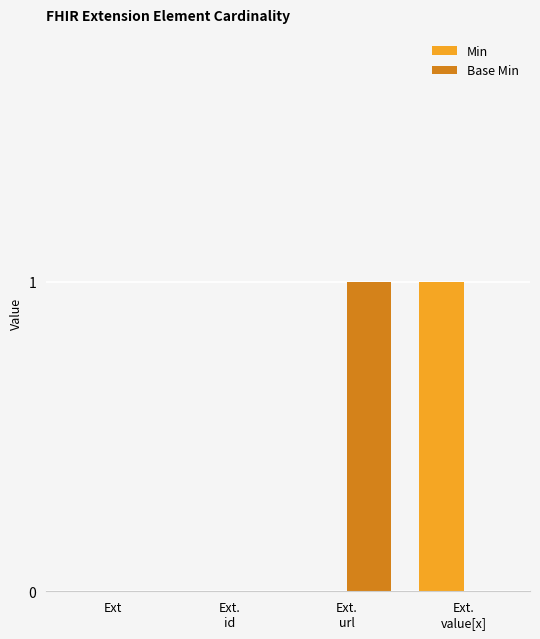

Count the Base Min values in the range 0 to 1.

4